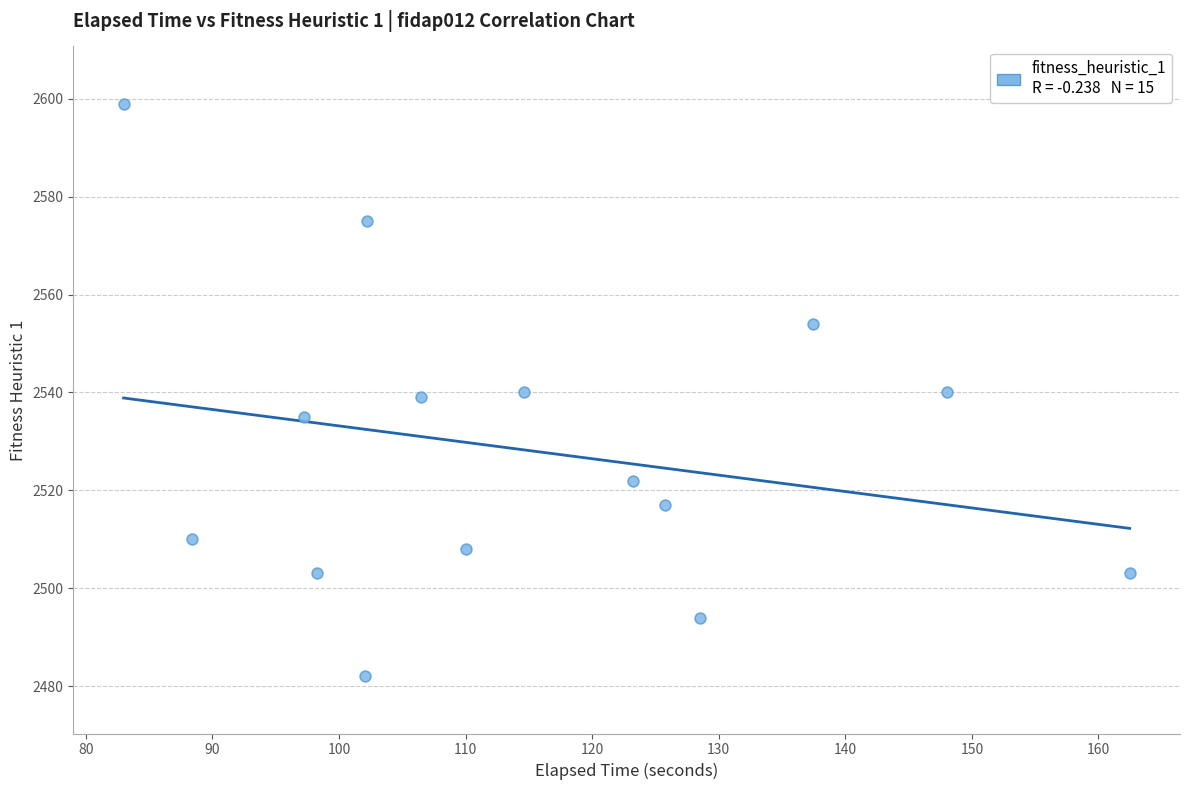

What is the range of Y values (max minus min)?

117